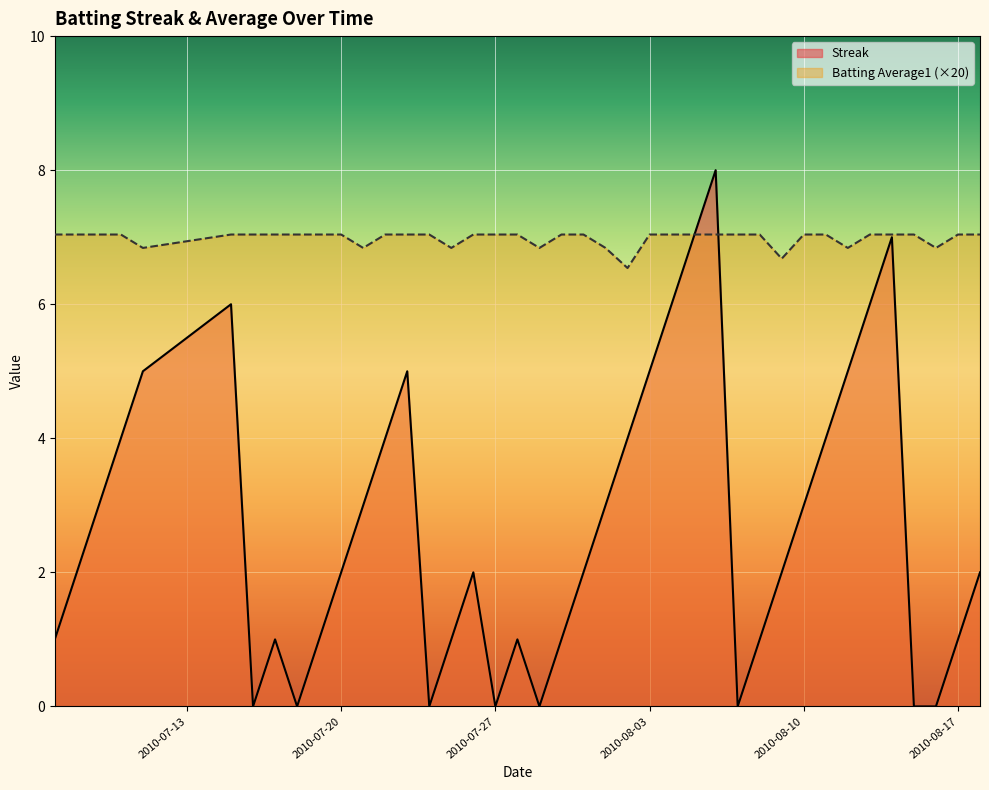

How many values in the Streak series are below 2?

16